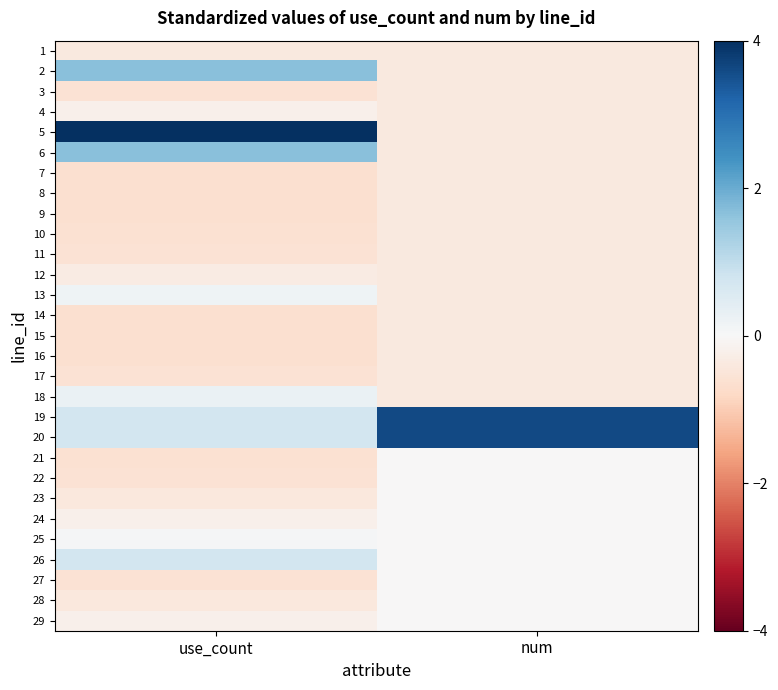

At how many categories does at least one series exceed 2?

2